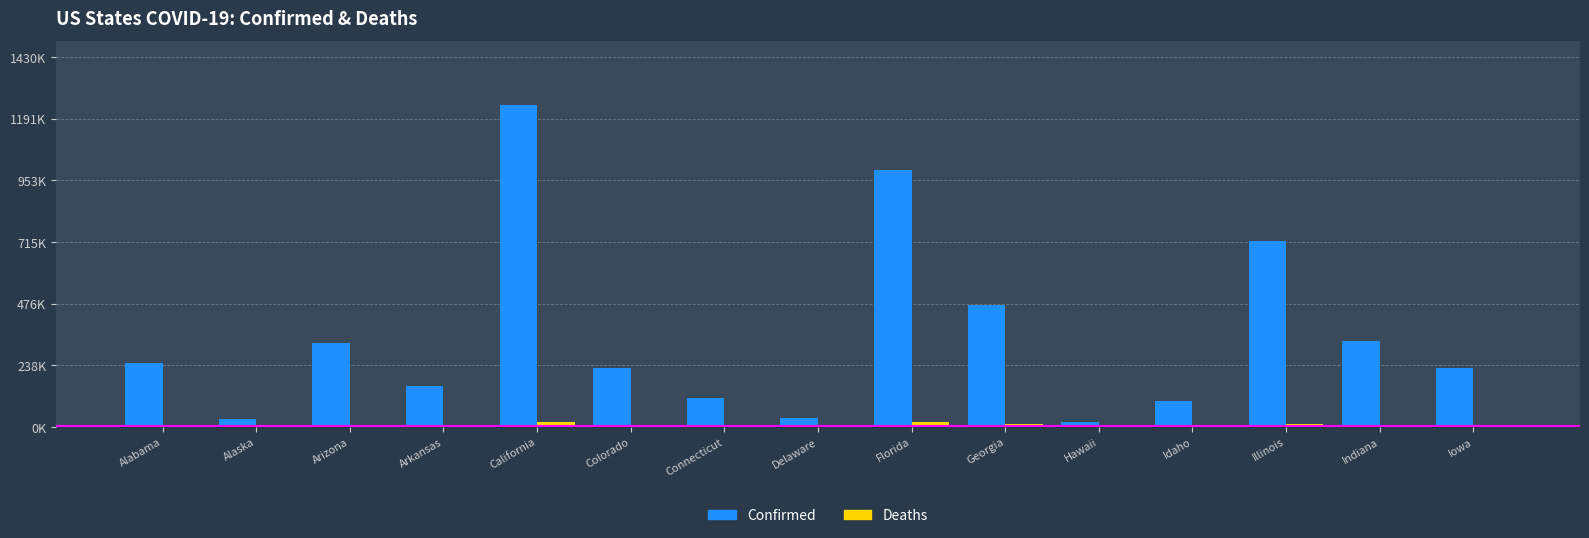

Are the bars grouped side by side (vs. stacked)?

Yes